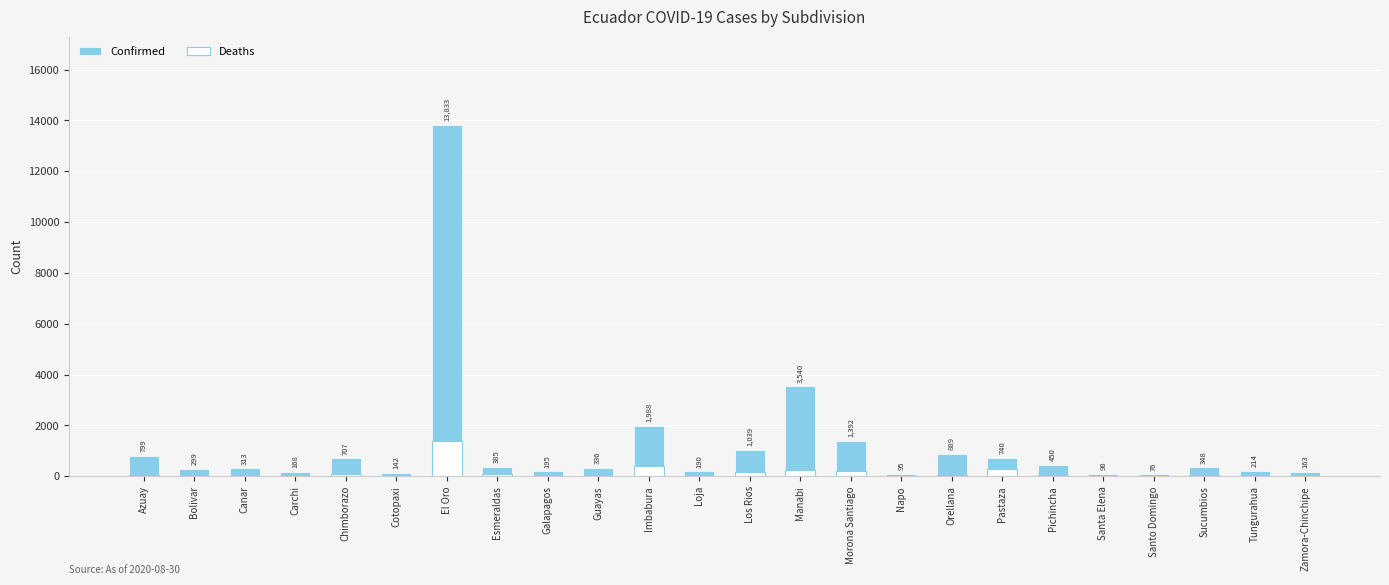

What is the label of the 11th bar from the right?

Manabi